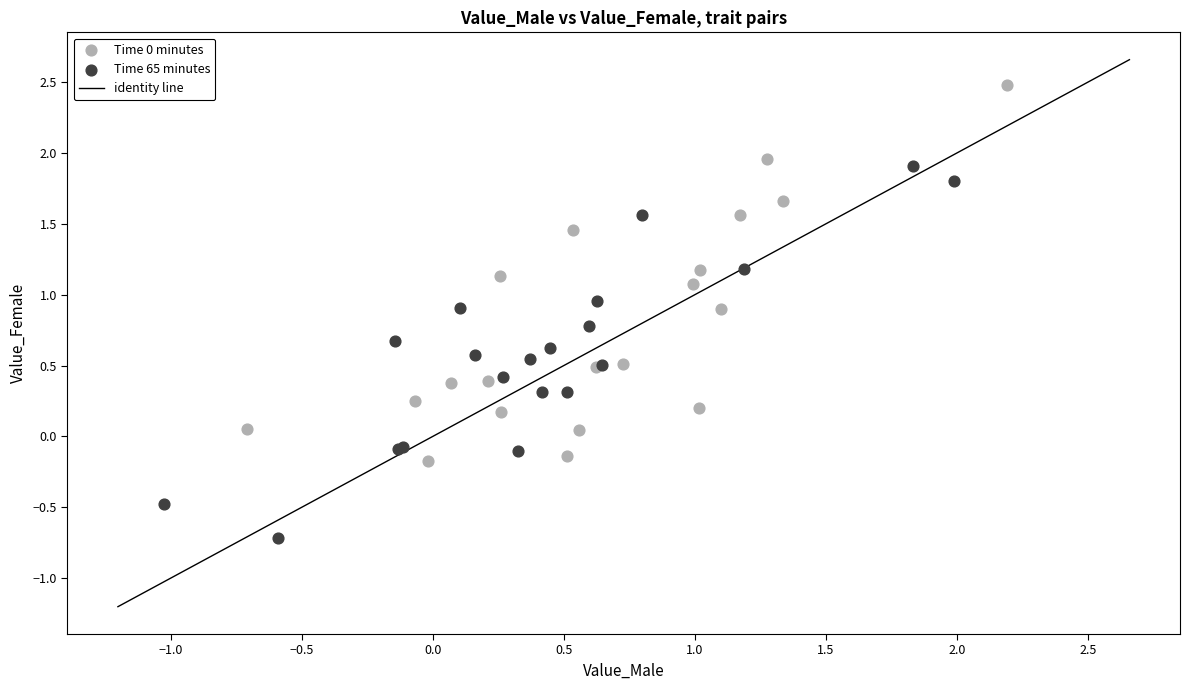

Which series contains the lowest Y value?

Time 65 minutes